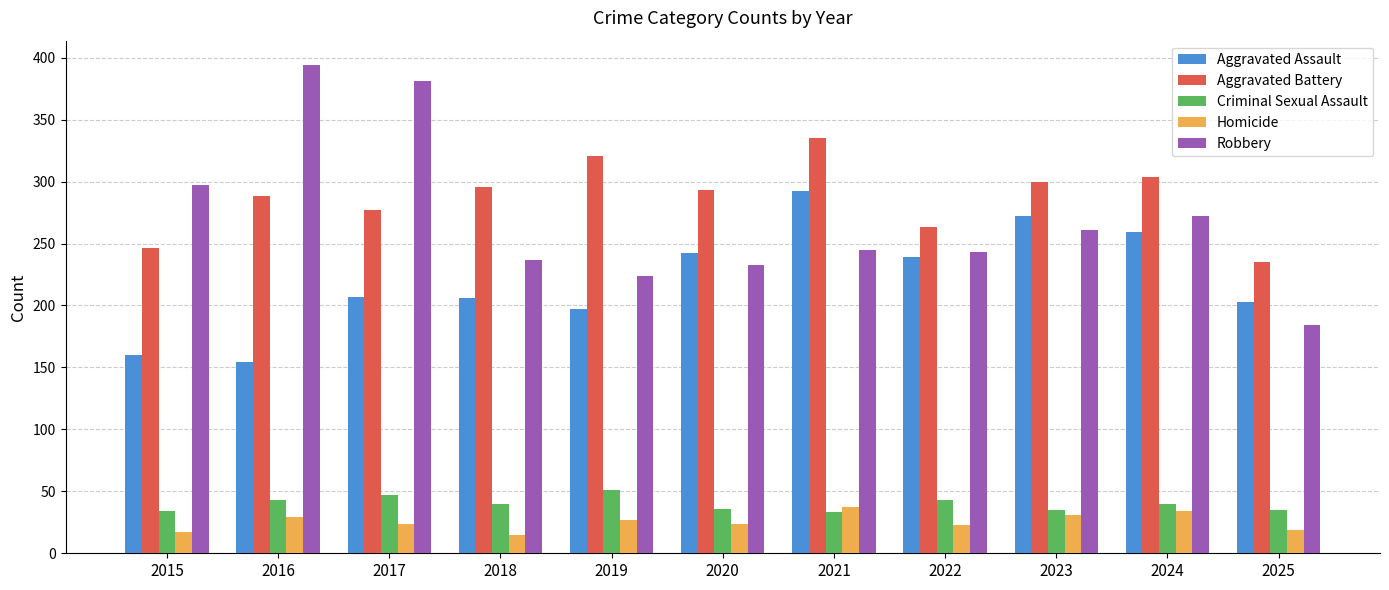

What is the difference between the Robbery values at 2022 and 2017?

138